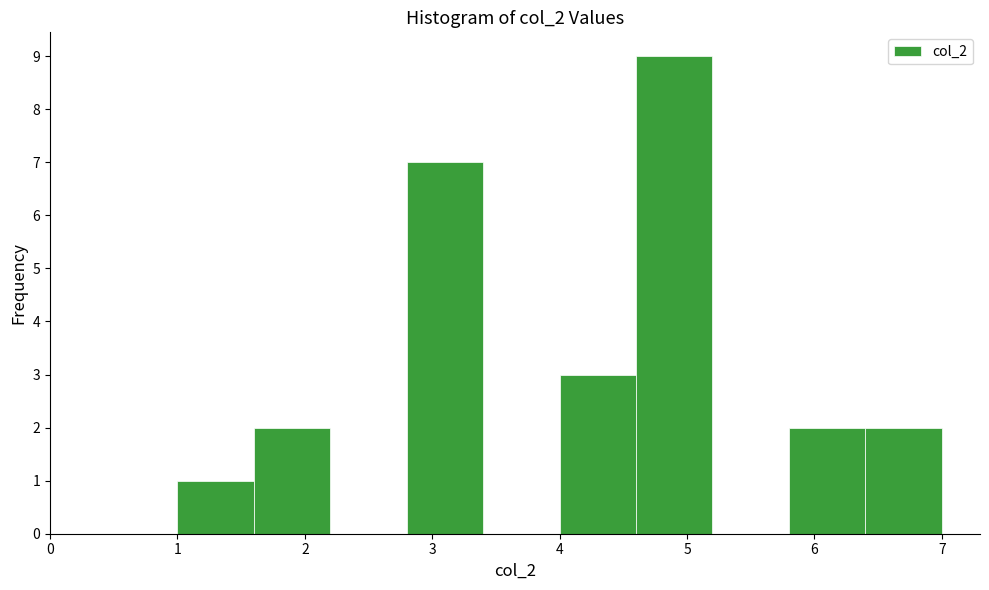

Reading left to right, list every bar in this chart as the range it spans on the x-axis followed by its height. The values are not printed on the chart, so give them approximately, as read against the axis.

1.0 to 1.6: 1
1.6 to 2.2: 2
2.2 to 2.8: 0
2.8 to 3.4: 7
3.4 to 4.0: 0
4.0 to 4.6: 3
4.6 to 5.2: 9
5.2 to 5.8: 0
5.8 to 6.4: 2
6.4 to 7.0: 2